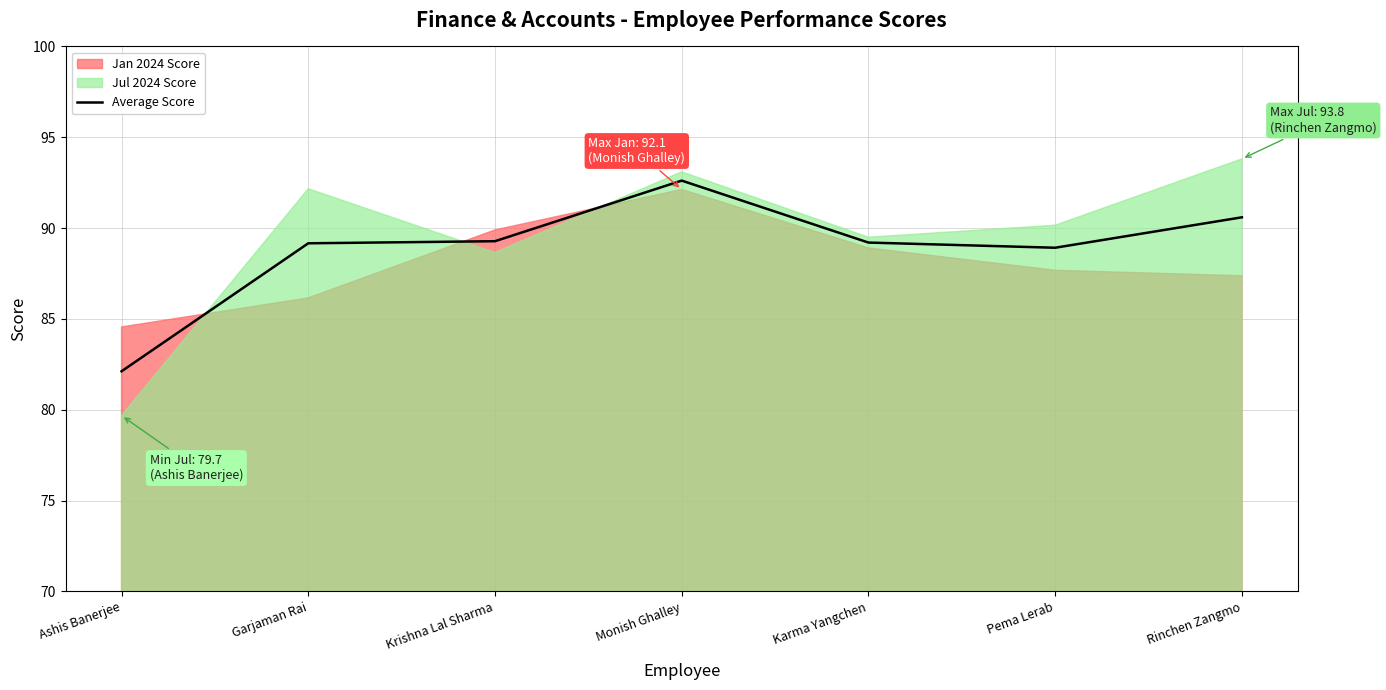

At which label is the value closest to 87?

Pema Lerab